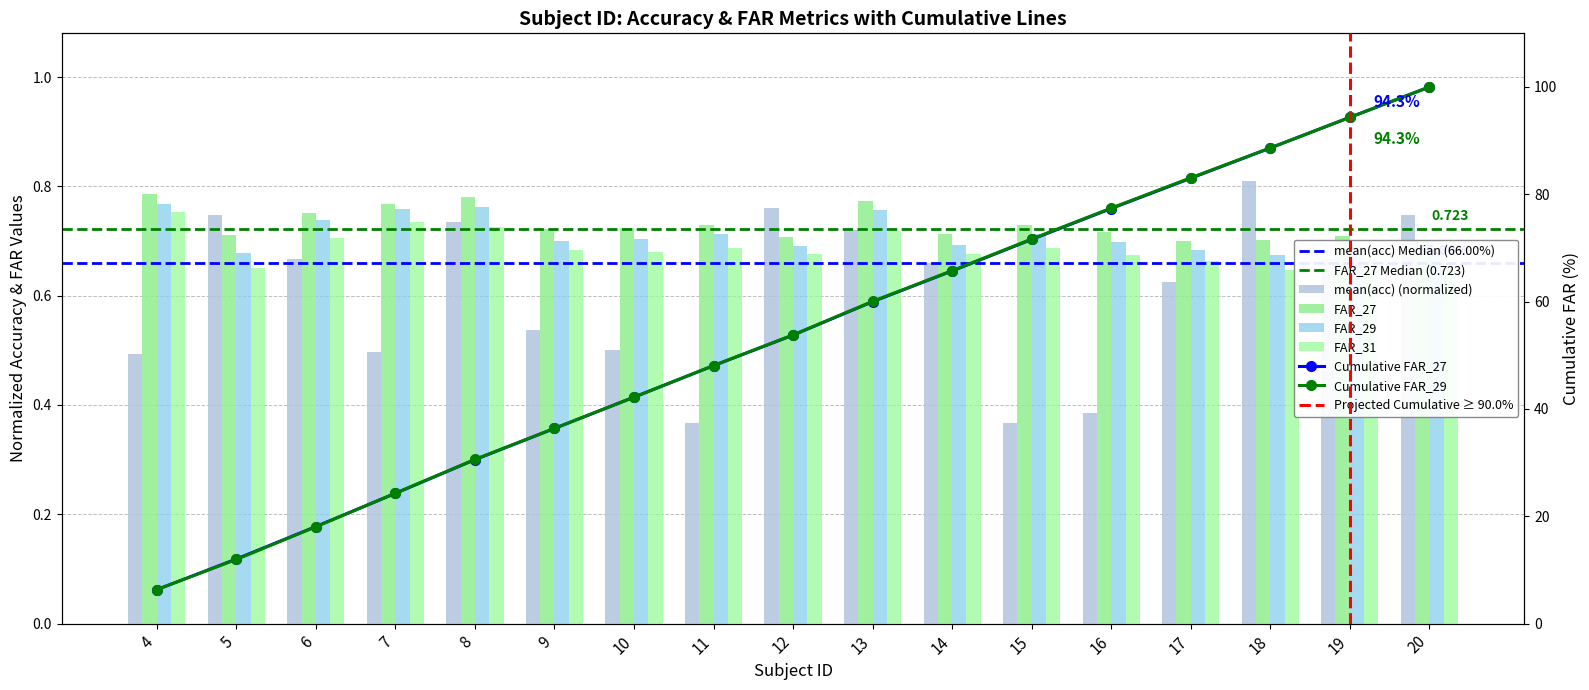

Rank the categories by mean(acc) value from lowest to highest.

11, 15, 16, 4, 7, 10, 9, 17, 14, 6, 19, 13, 8, 5, 20, 12, 18